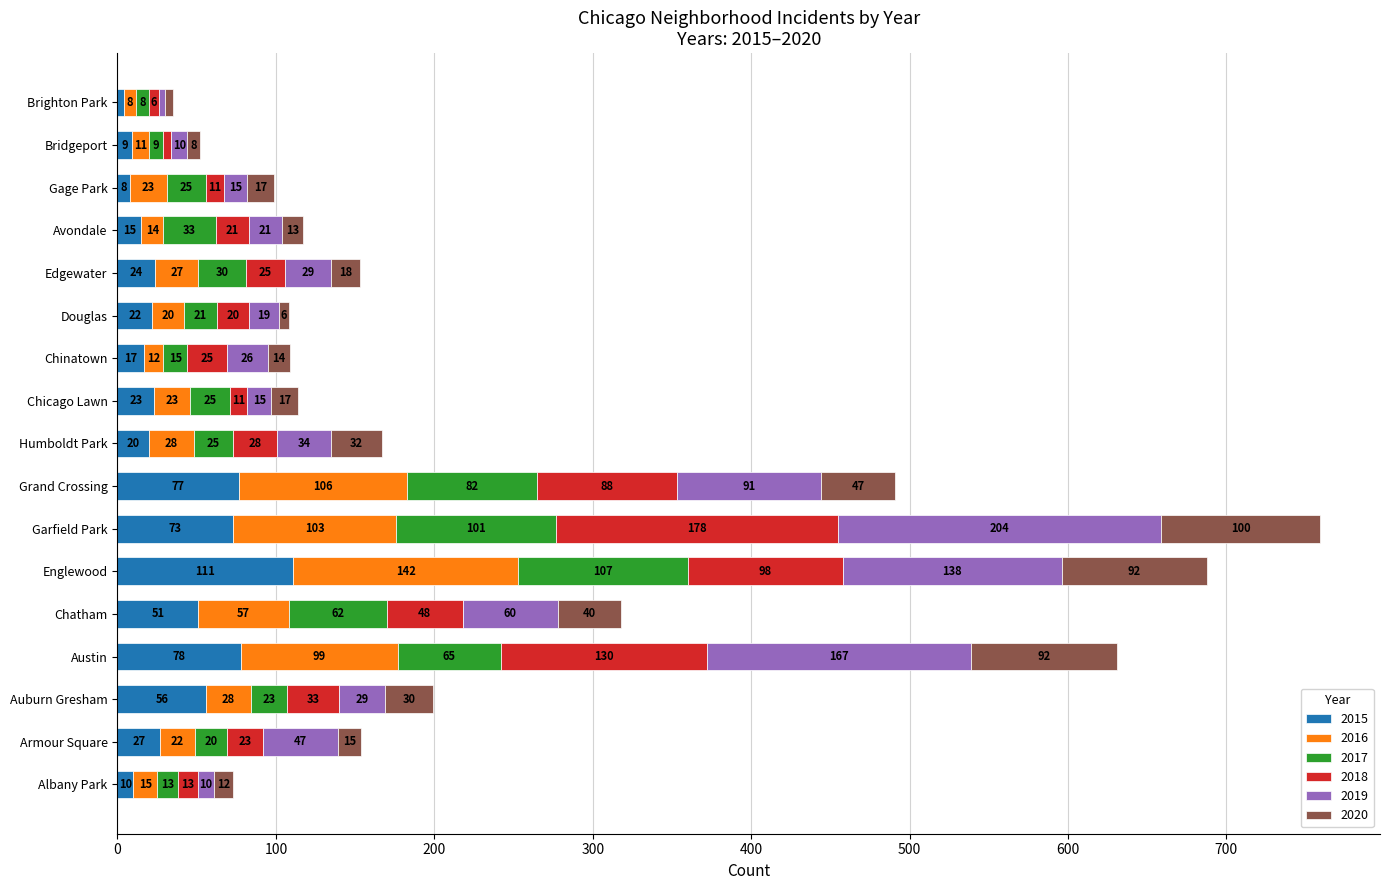

What is the approximate value of 2015 at Gage Park, to the nearest 10?

10